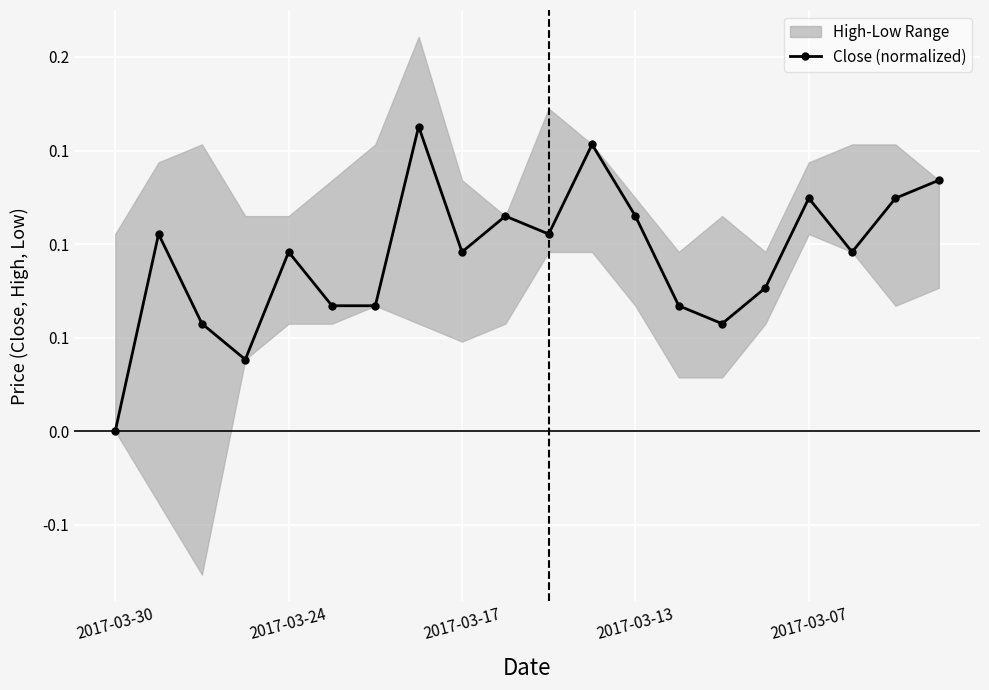

The chart shows a value of 0.1 at 2017-03-24. True or false?

True